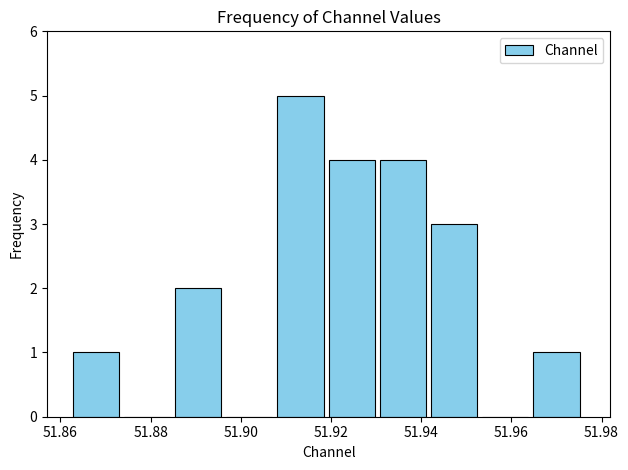

Reading left to right, transcribe this chart: for each bar, give the range it covers on the x-axis and its height. Neither the bar edges nor the heights are printed on the chart, so give them approximately, as read against the axes.

51.862 to 51.874: 1
51.874 to 51.886: 0
51.886 to 51.896: 2
51.896 to 51.908: 0
51.908 to 51.920: 5
51.920 to 51.930: 4
51.930 to 51.942: 4
51.942 to 51.954: 3
51.954 to 51.964: 0
51.964 to 51.976: 1